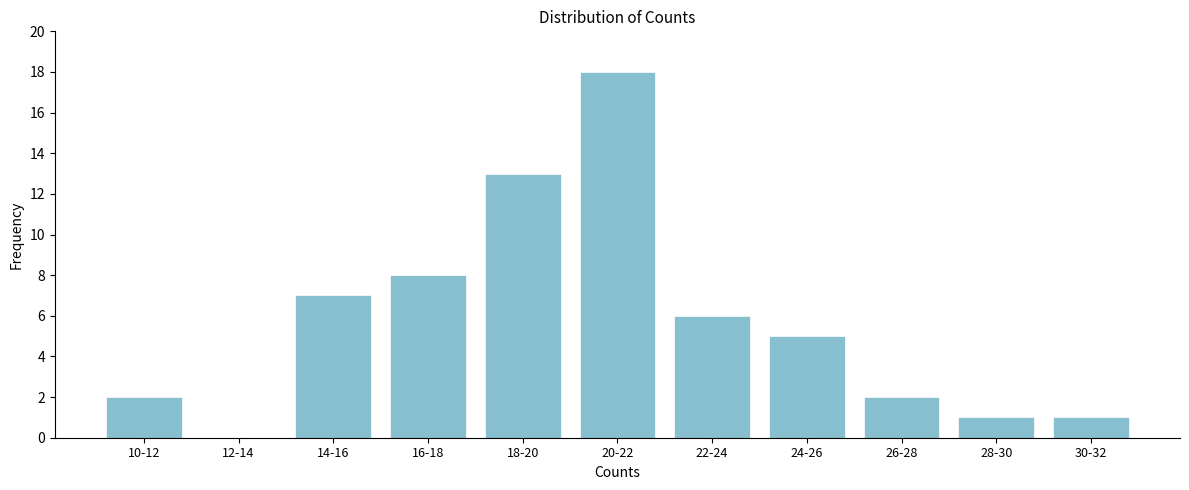

Reading right to left, transcribe all the data shown in this chart.

30-32=1	28-30=1	26-28=2	24-26=5	22-24=6	20-22=18	18-20=13	16-18=8	14-16=7	12-14=0	10-12=2